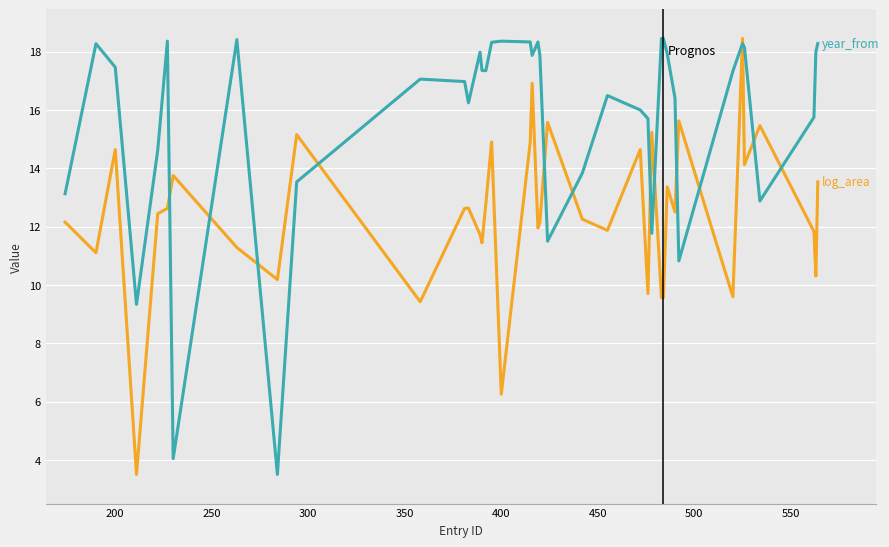

What is the minimum value shown in the chart?

3.5